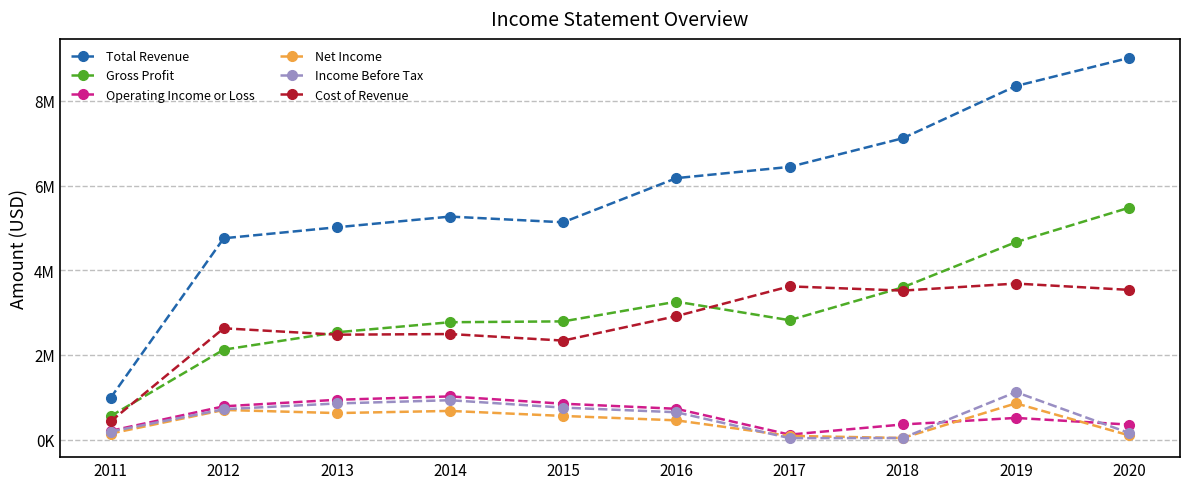

Reading right to left, transcribe all the data shown in this chart.

Total Revenue: 9015200	8350700	7117500	6441500	6176200	5133300	5268100	5015700	4756100	985400
Gross Profit: 5477700	4664200	3597100	2821300	3259000	2793600	2773500	2536300	2125900	555500
Operating Income or Loss: 356200	513900	359300	119800	729400	849100	1022000	942000	787700	208300
Net Income: 101800	857800	39500	90100	456900	560300	679200	628400	702200	143300
Income Before Tax: 157600	1123600	39600	36700	647800	757400	931900	855200	719300	190800
Cost of Revenue: 3537500	3686400	3520400	3620200	2917200	2339800	2494600	2479400	2630200	430000